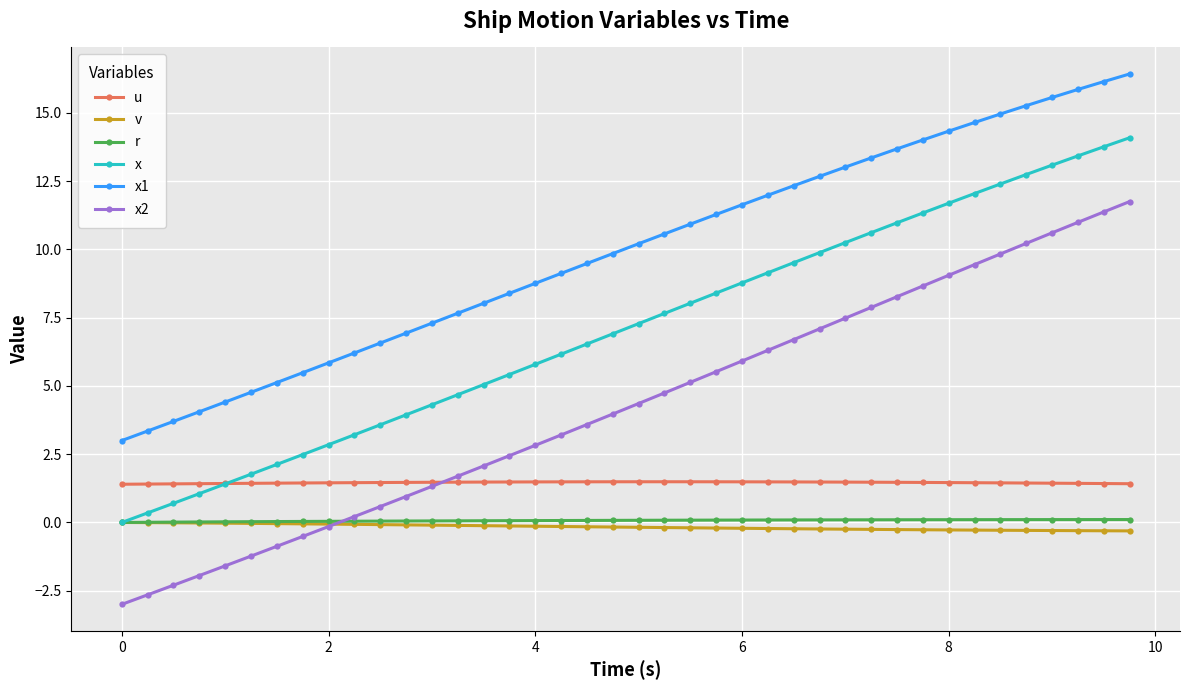

What is the smallest value displayed?

-3.0